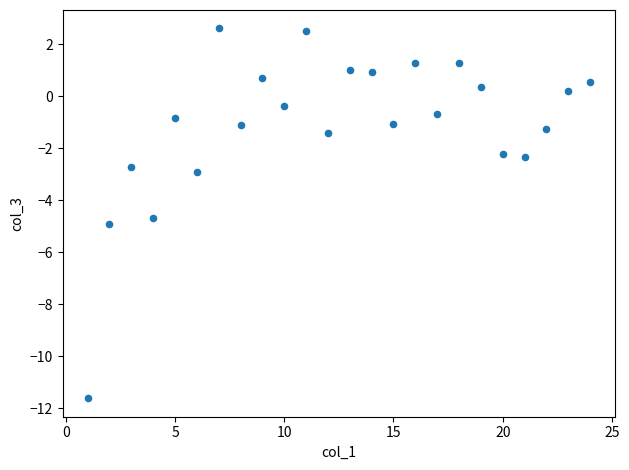

What Y value in the scatter plot is closest to -4?

-4.7